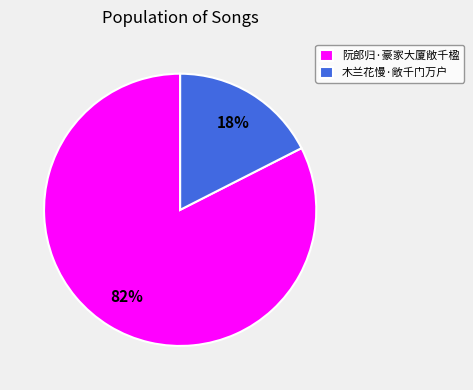

To the nearest percent, what is the average slice percentage?

50%